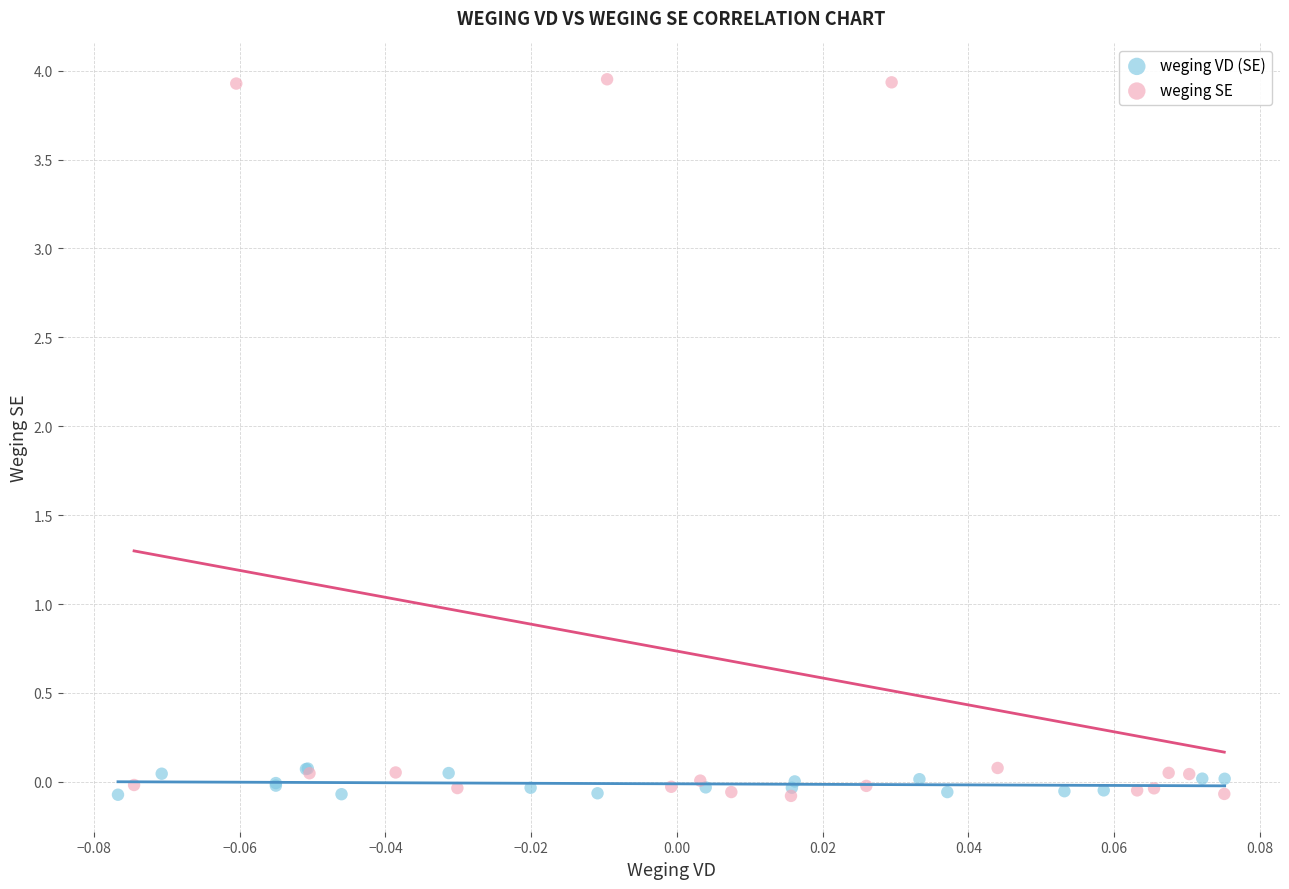

Which series contains the highest Y value?

weging SE